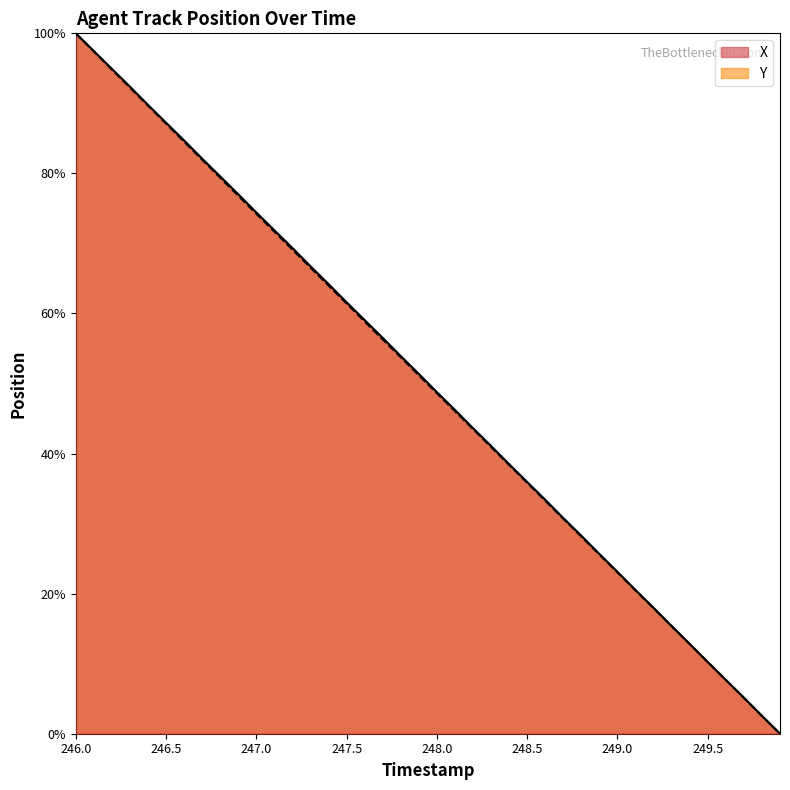

Rank the categories by X value from highest to lowest.

246.0, 246.1, 246.2, 246.3, 246.4, 246.5, 246.6, 246.7, 246.8, 246.9, 247.0, 247.1, 247.2, 247.3, 247.4, 247.5, 247.6, 247.7, 247.8, 247.9, 248.0, 248.1, 248.2, 248.3, 248.4, 248.5, 248.6, 248.7, 248.8, 248.9, 249.0, 249.1, 249.2, 249.3, 249.4, 249.5, 249.6, 249.7, 249.8, 249.9